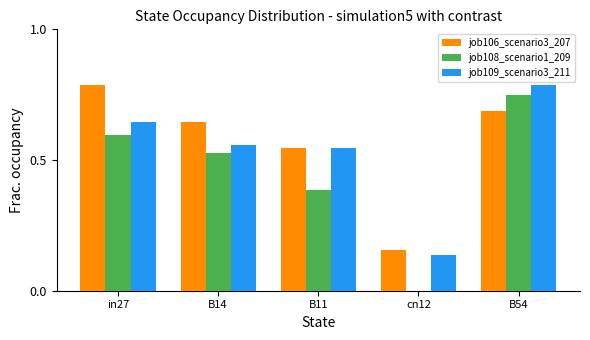

Is it true that job109_scenario3_211 equals 0.5 at B54?

False